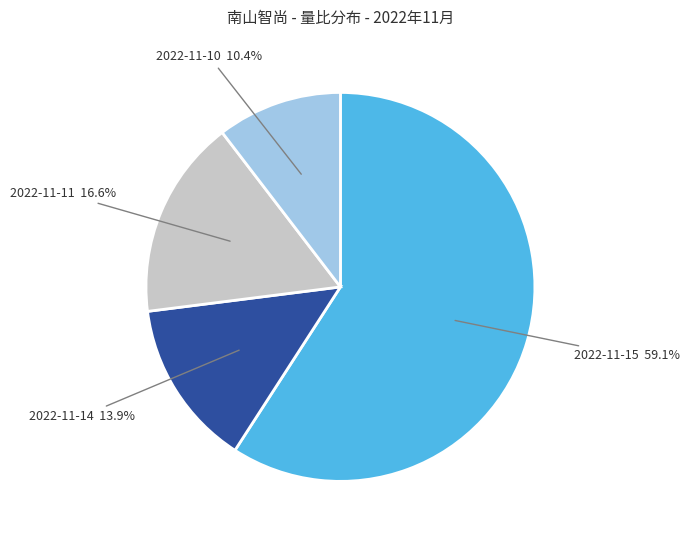

Is it true that 2022-11-15 is 59% of the pie?

True